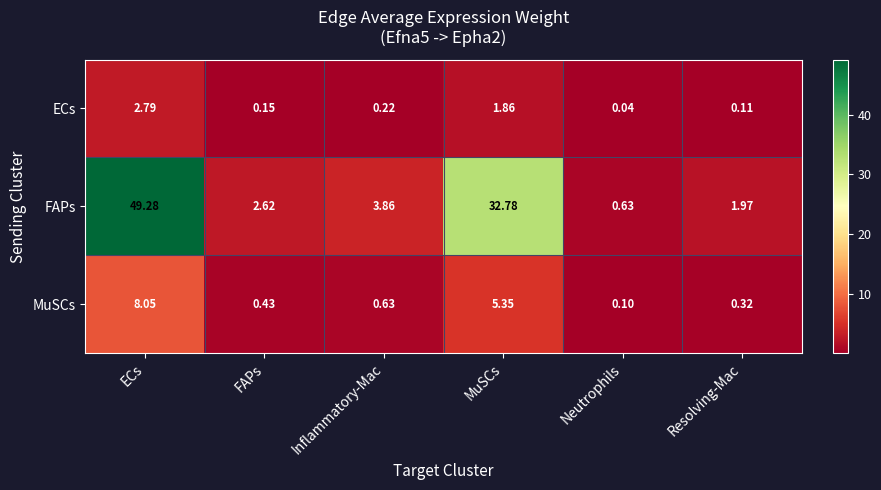

Rank the series by their maximum value, from lowest to highest.

ECs, MuSCs, FAPs